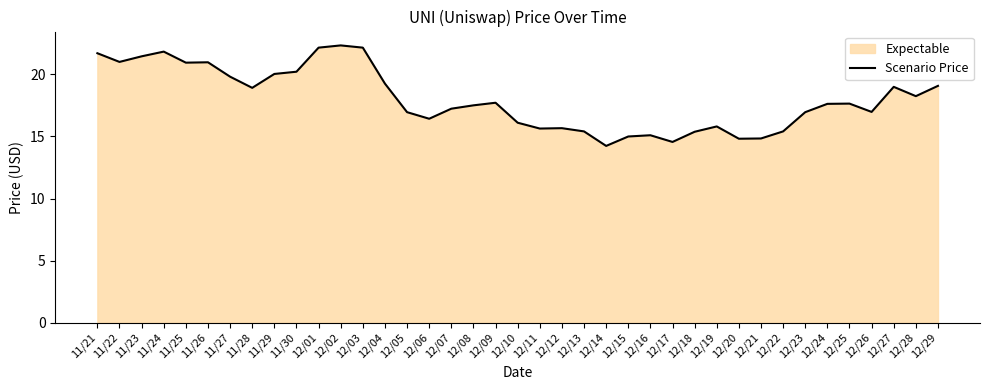

At which category does the data reach its first local peak?

11/24